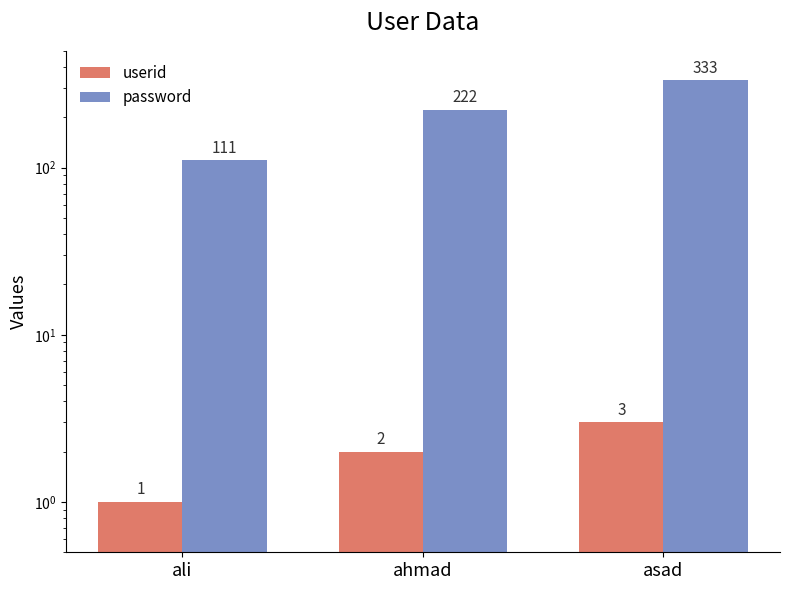

At which label is password closest to 222?

ahmad